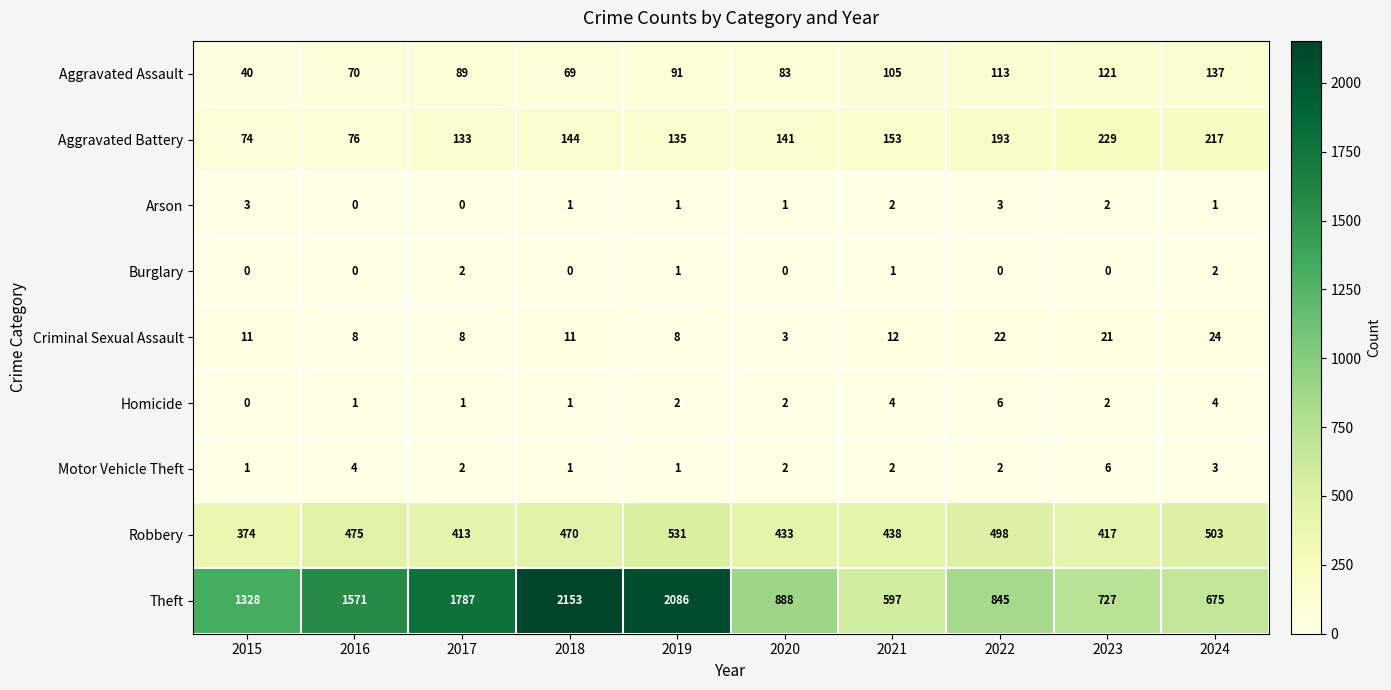

How many series are shown in this chart?

9